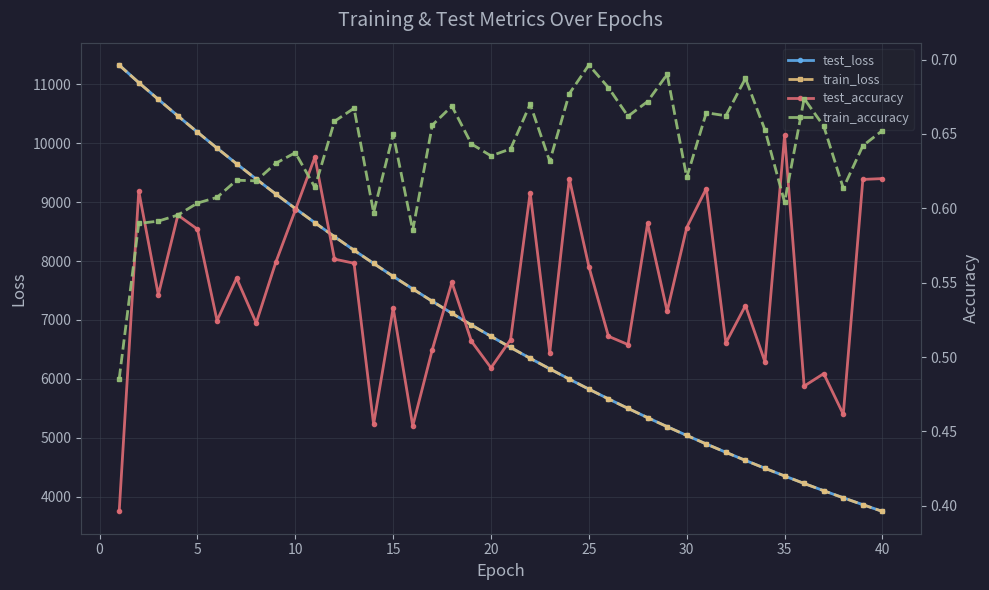

At how many categories does at least one series exceed 6731?

19